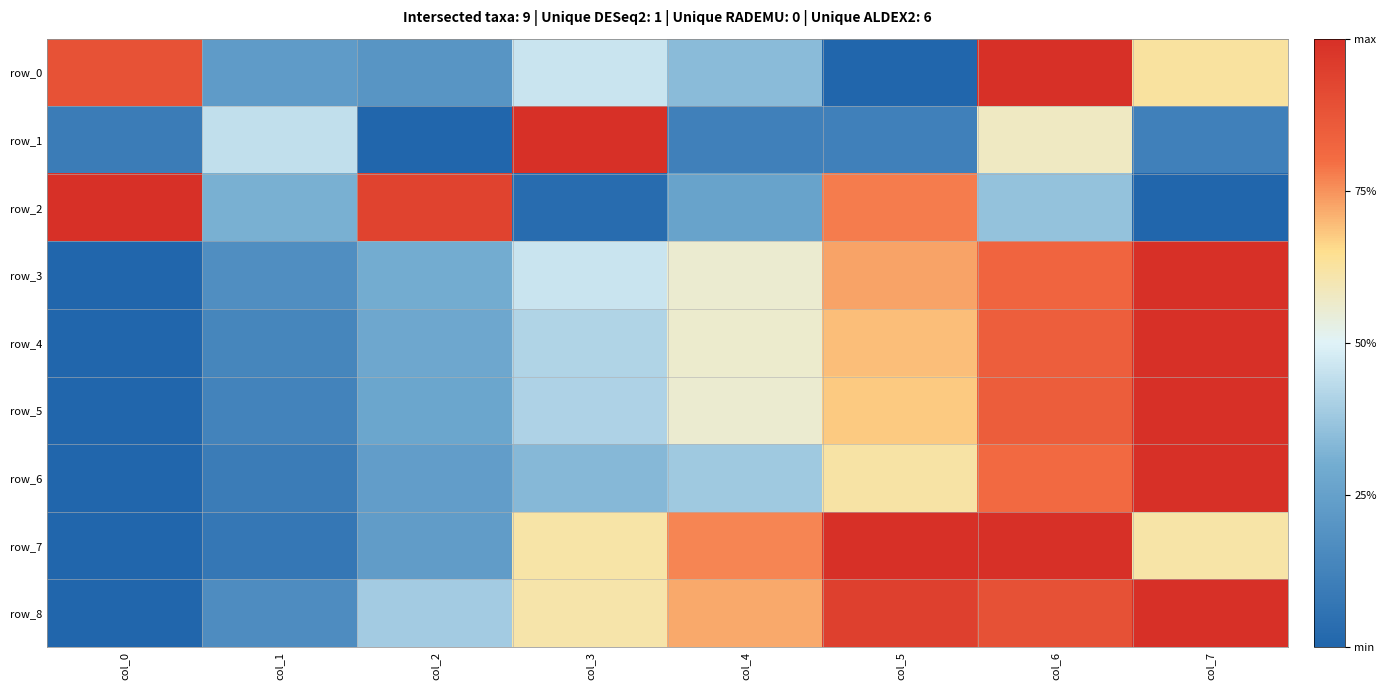

Between col_7 and col_0, which is larger?

col_0